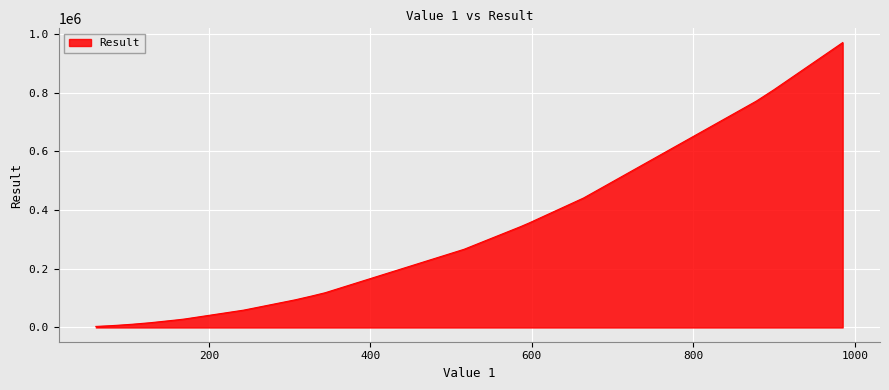

What is the greatest value displayed?

970225